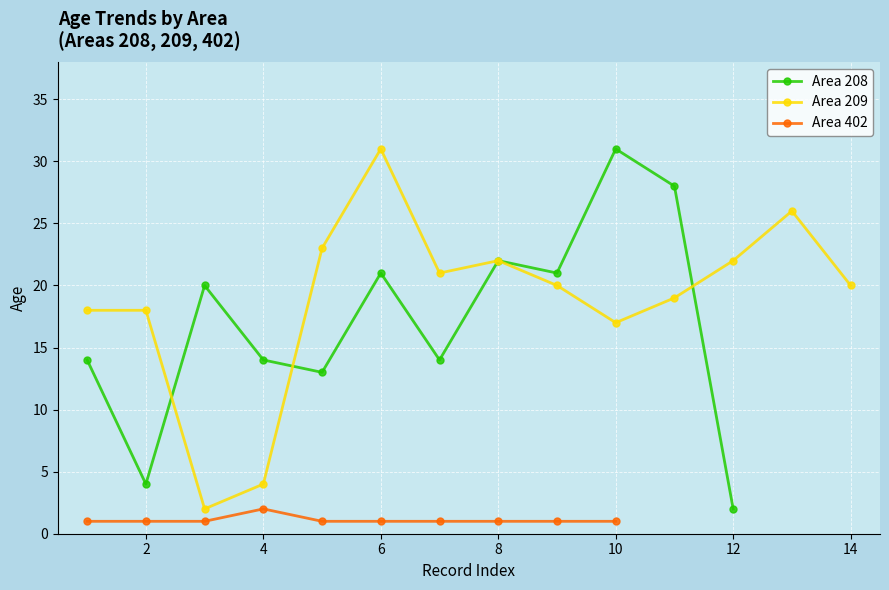

How many data points in Area 209 are less than 20?

6